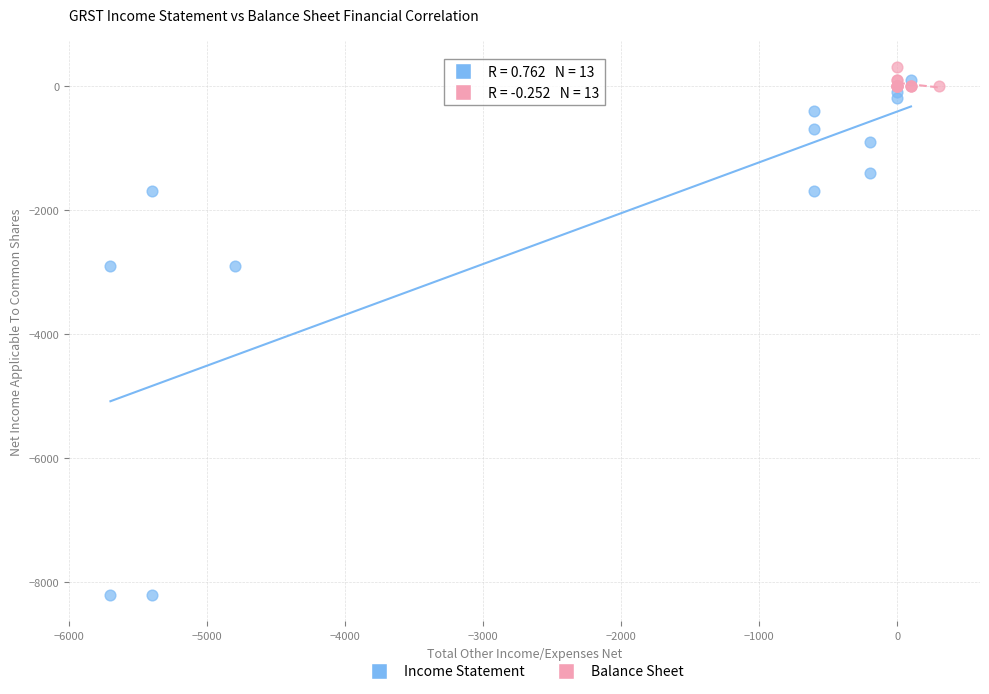

Which series has the largest Y range (max minus min)?

Income Statement